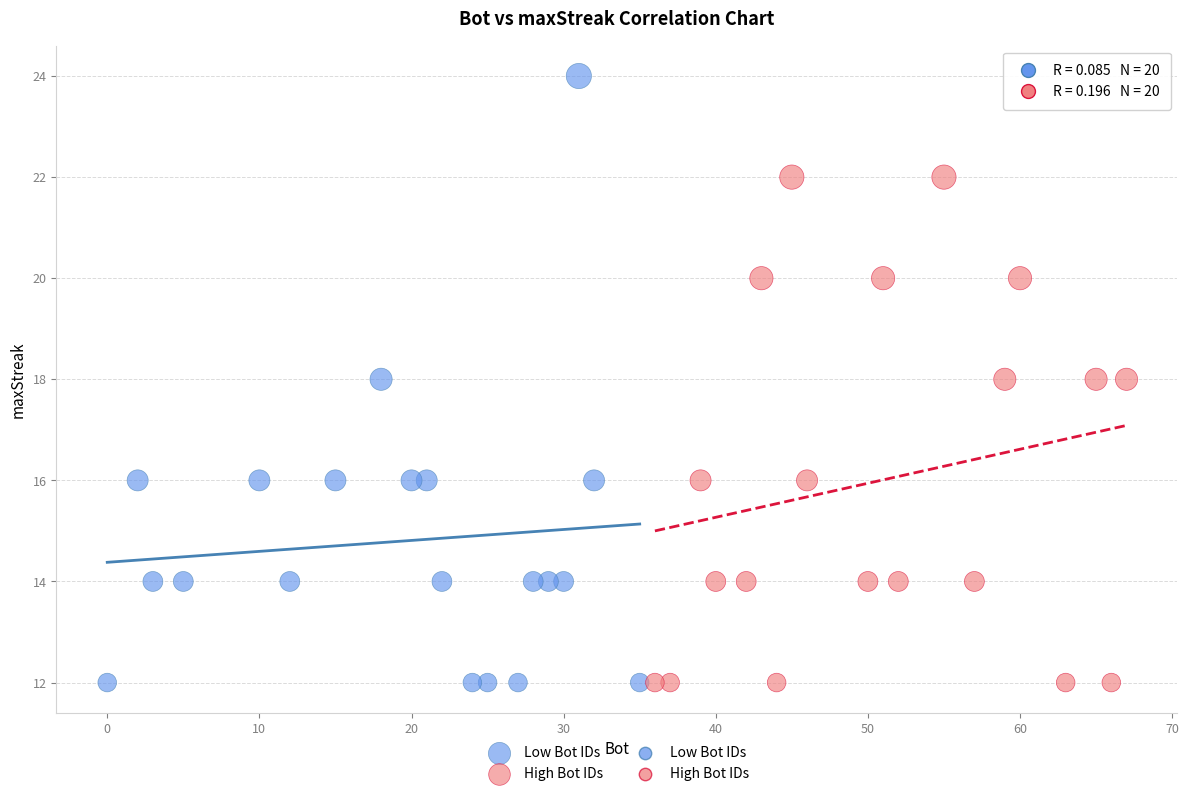

Which series reaches the maximum Y coordinate?

Low Bot IDs